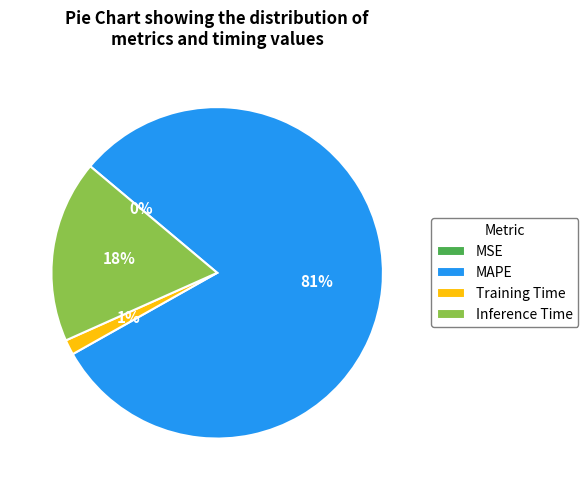

Which category accounts for the majority?

MAPE